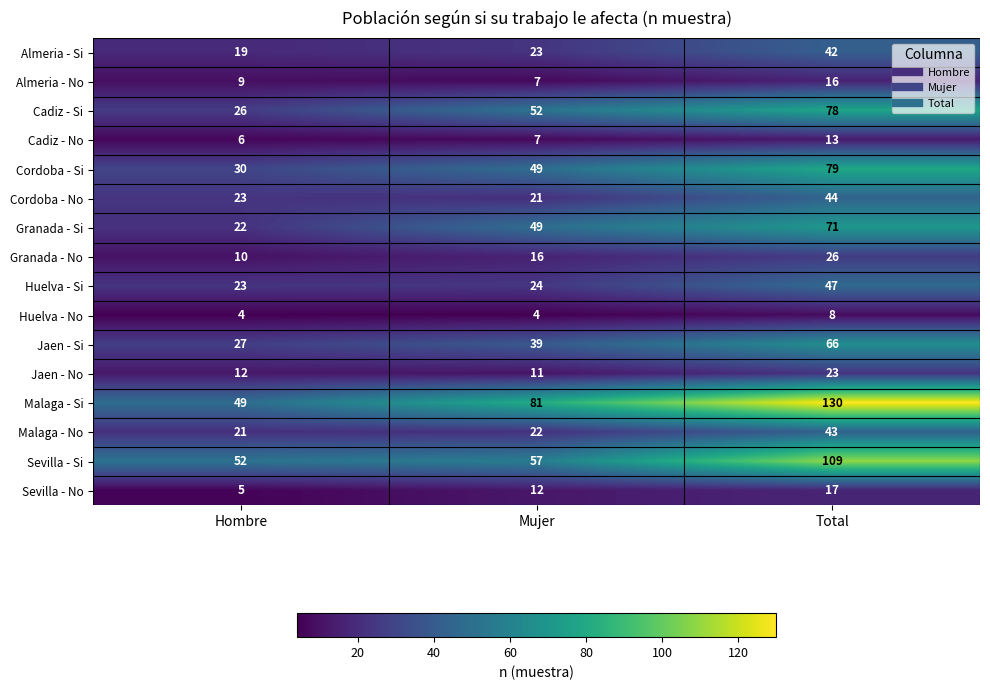

How many values in the Almeria - No series are below 9?

1